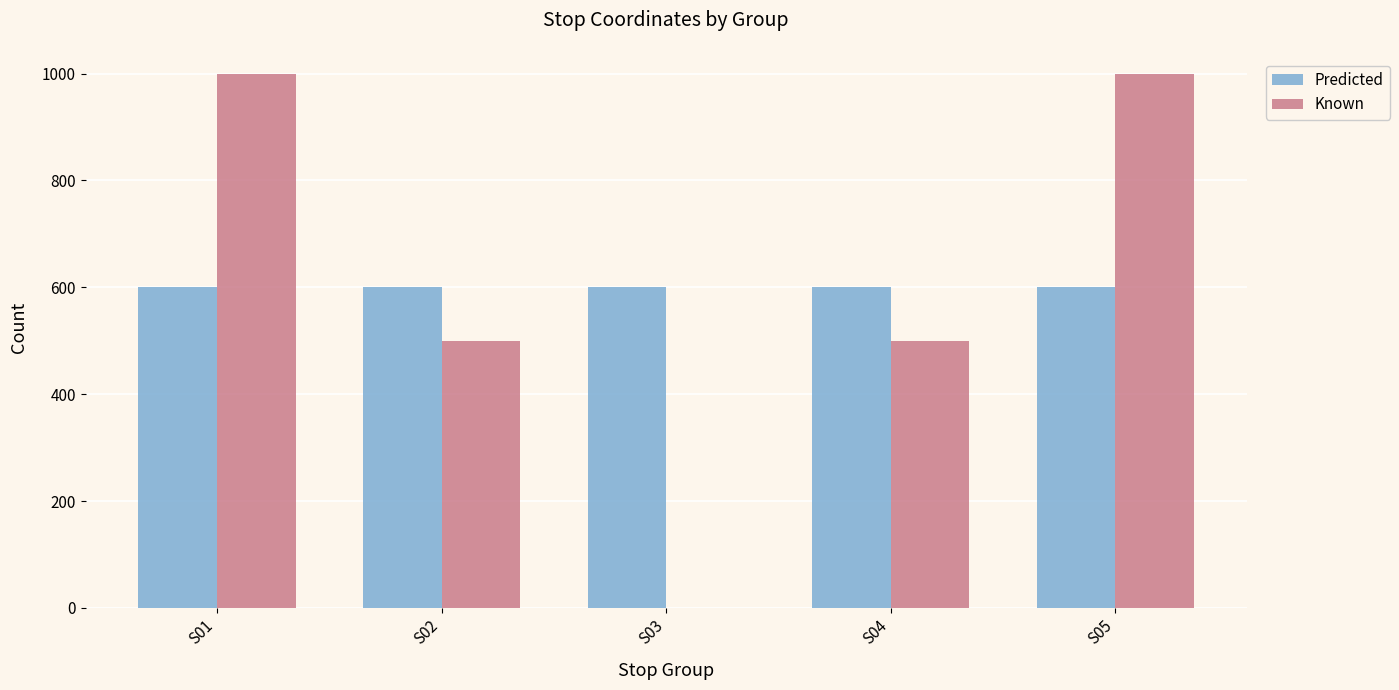

What is the sum of the Predicted values at S02 and S01?

1200